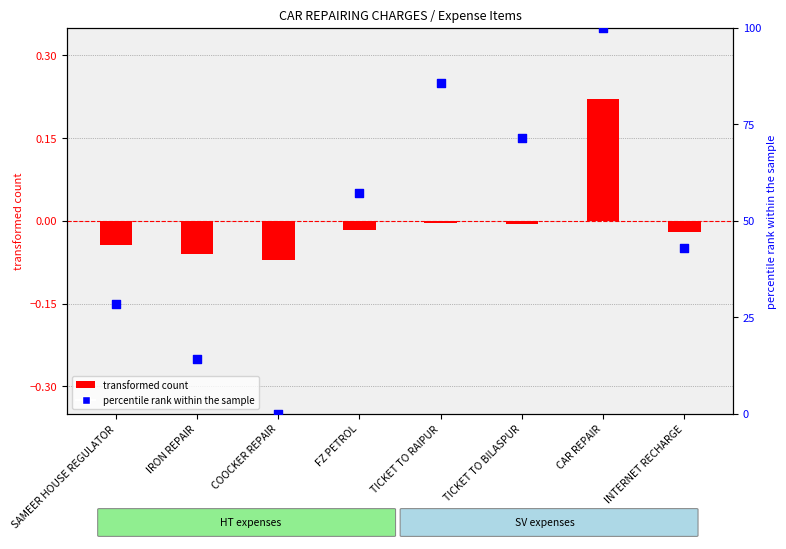

Which series has the largest total across all categories?

percentile rank within the sample